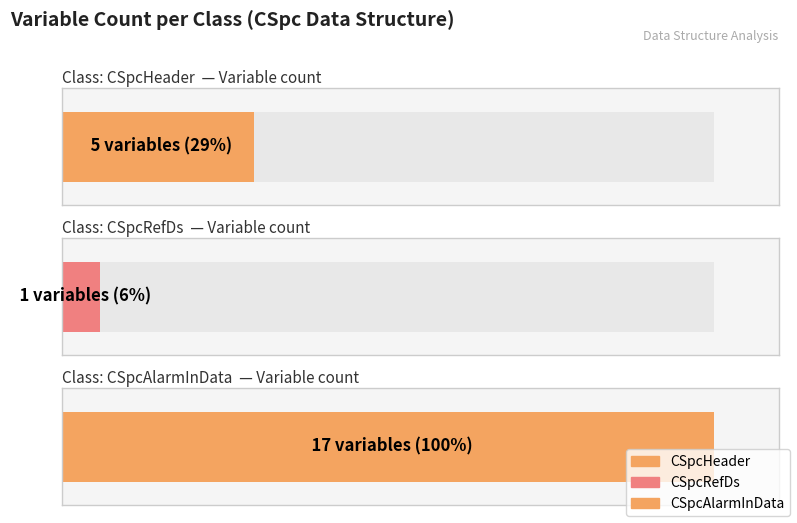

What is the value of the 2nd bar from the left?

1